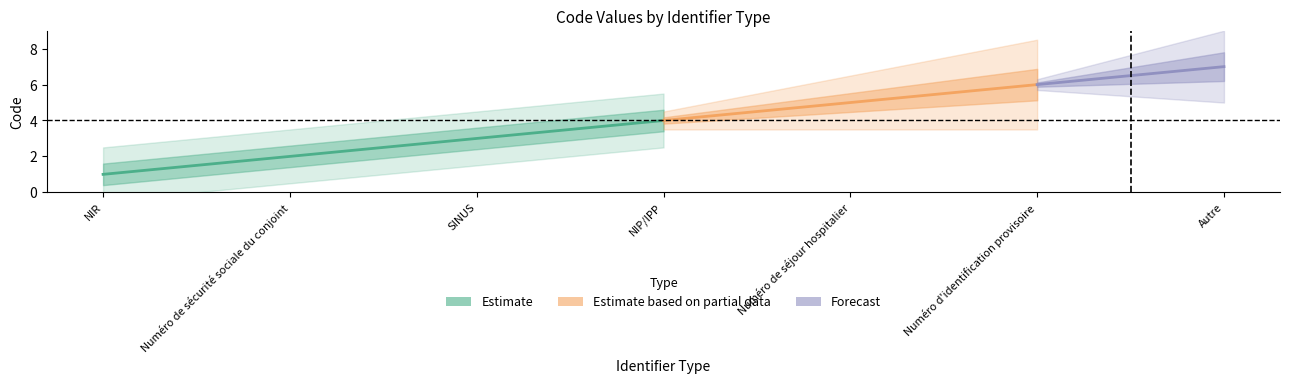

Reading left to right, extract all data points from this chart.

1	2	3	4	5	6	7